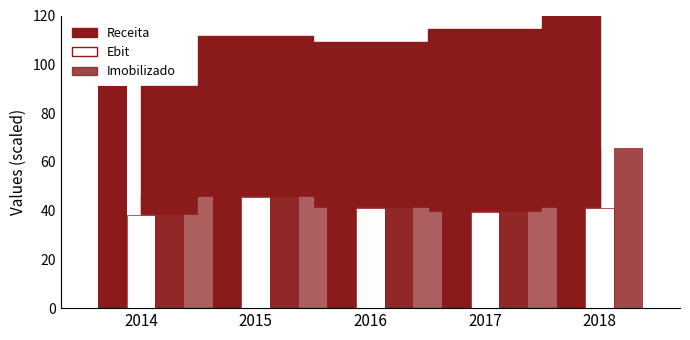

Reading left to right, transcribe all the data shown in this chart.

Receita: 91.0	111.6	108.9	114.4	120.0
Ebit: 38.0	45.7	41.1	39.2	41.0
Imobilizado: 46.6	57.9	58.3	56.1	65.6